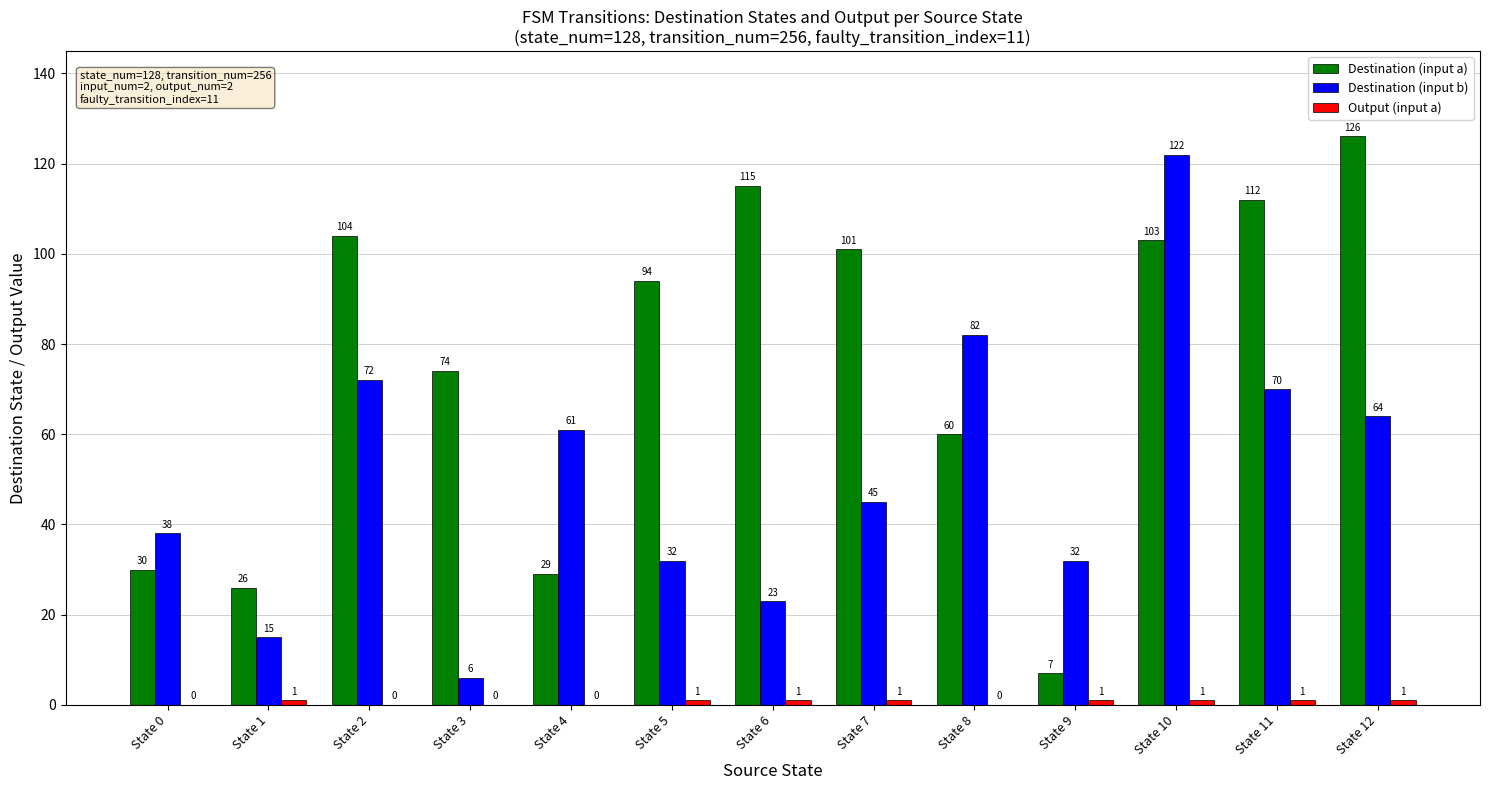

What is the sum of the Destination (input a) values at State 2 and State 6?

219